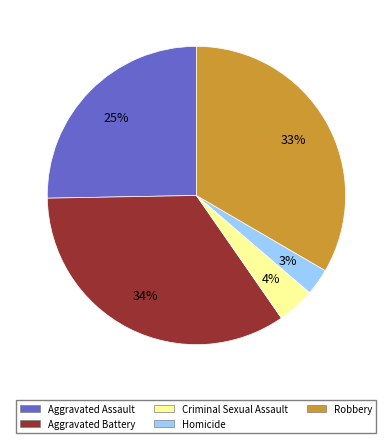

Which slice is the smallest?

Homicide